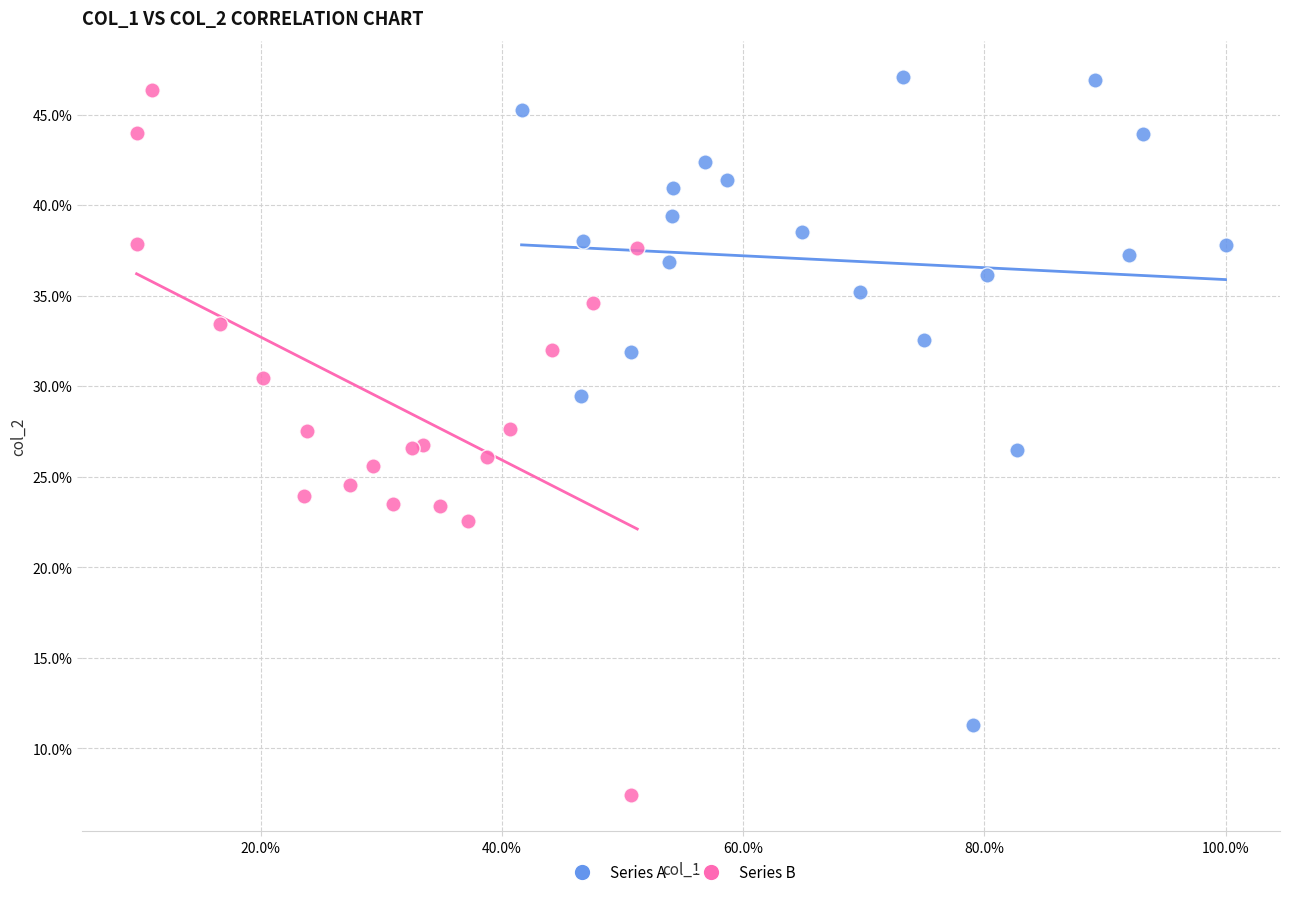

Which series reaches the maximum Y coordinate?

Series A